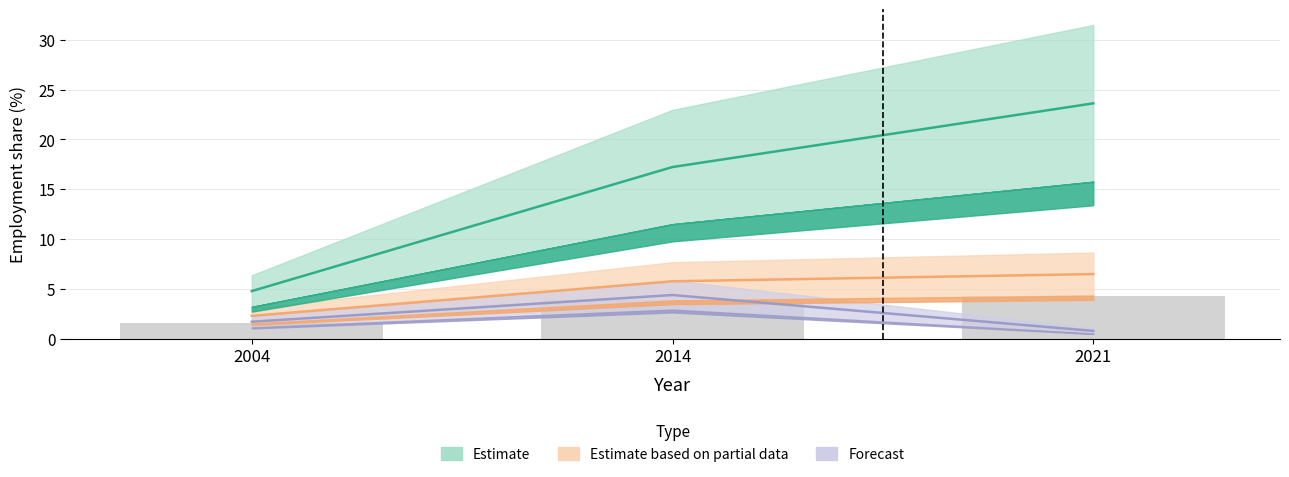

What is the value of the 3rd bar from the left?

4.3